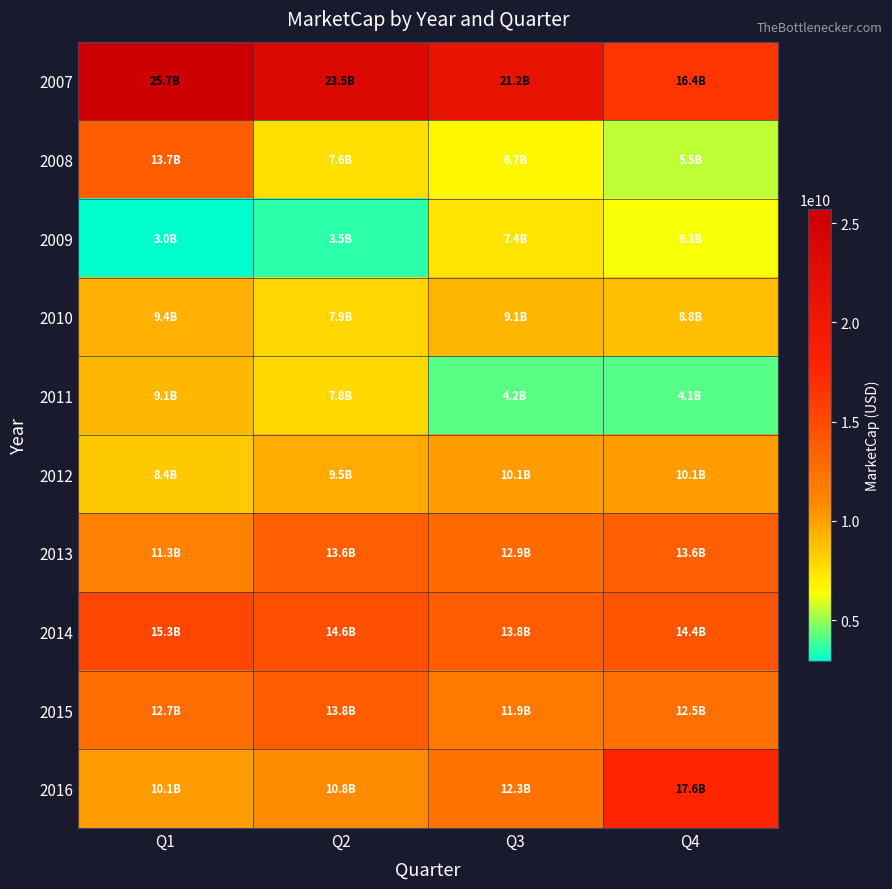

Reading left to right, transcribe all the data shown in this chart.

2007: Q1=25711195770.0	Q2=23478558200.0	Q3=21227846700.0	Q4=16439067700.0
2008: Q1=13728185500.0	Q2=7593119980.0	Q3=6681120000.0	Q4=5516280000.0
2009: Q1=2952180000.0	Q2=3539040000.0	Q3=7383690000.0	Q4=6300390000.0
2010: Q1=9372900000.0	Q2=7896000000.0	Q3=9138390000.0	Q4=8799000000.0
2011: Q1=9125820000.0	Q2=7799600000.0	Q3=4192470000.0	Q4=4140900000.0
2012: Q1=8448380000.0	Q2=9544500000.0	Q3=10081820000.0	Q4=10074690000.0
2013: Q1=11332260000.0	Q2=13645740000.0	Q3=12852880000.0	Q4=13628420000.0
2014: Q1=15309580000.0	Q2=14634360000.0	Q3=13835120000.0	Q4=14414400000.0
2015: Q1=12719700000.0	Q2=13830600000.0	Q3=11884190000.0	Q4=12489600000.0
2016: Q1=10095100000.0	Q2=10765150000.0	Q3=12298020000.0	Q4=17576640000.0